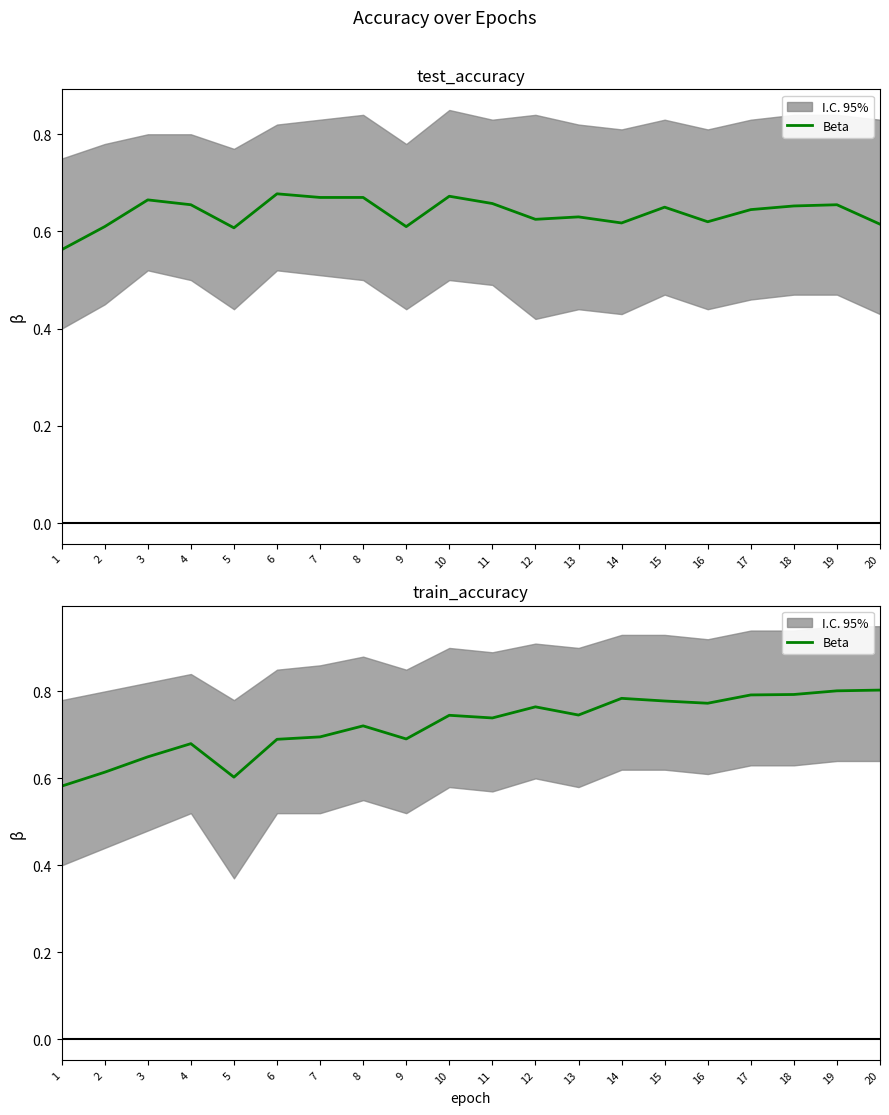

Reading right to left, transcribe all the data shown in this chart.

0.8	0.8	0.8	0.8	0.8	0.8	0.8	0.7	0.8	0.7	0.7	0.7	0.7	0.7	0.7	0.6	0.7	0.6	0.6	0.6